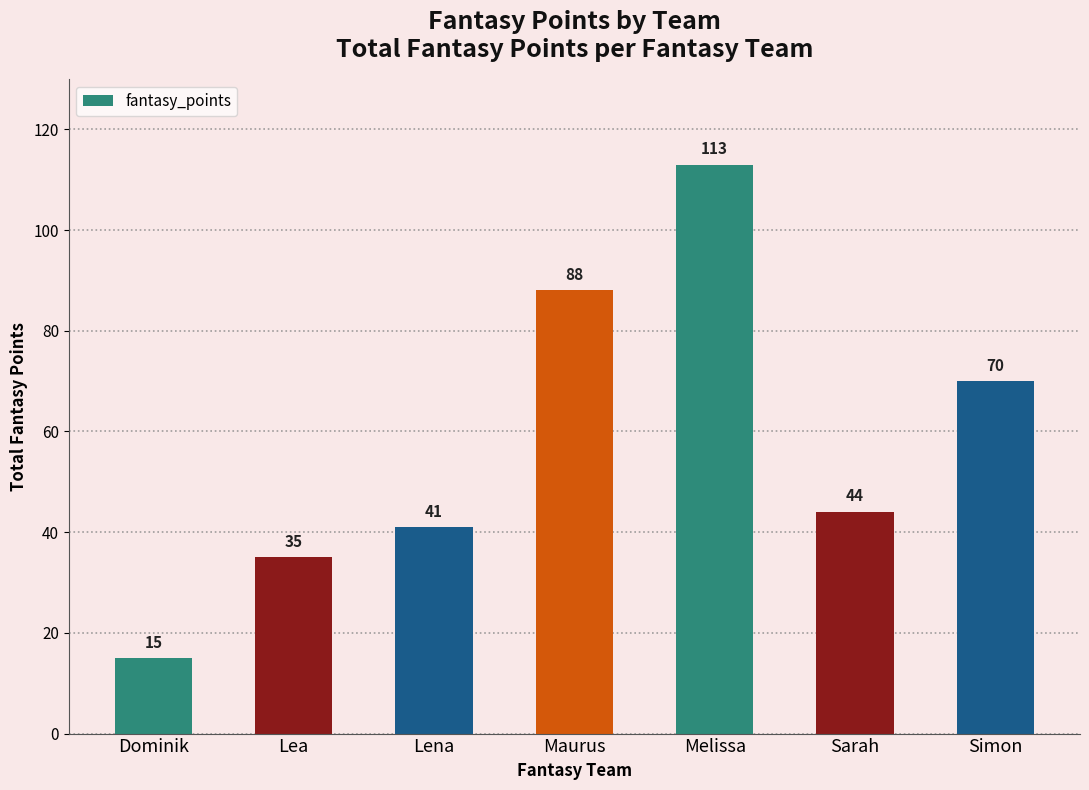

What is the label of the 5th bar from the right?

Lena